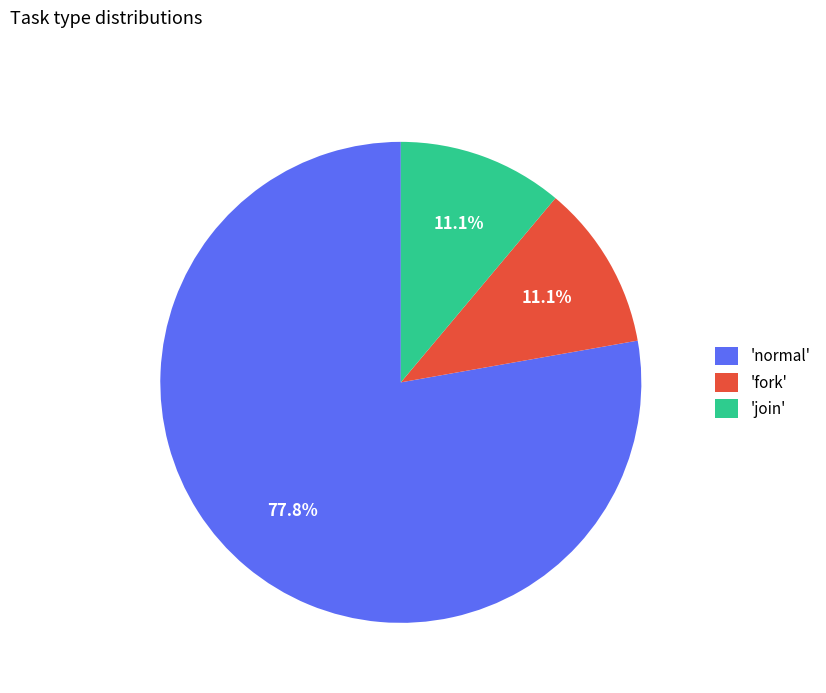

Is there a majority slice in this chart?

Yes